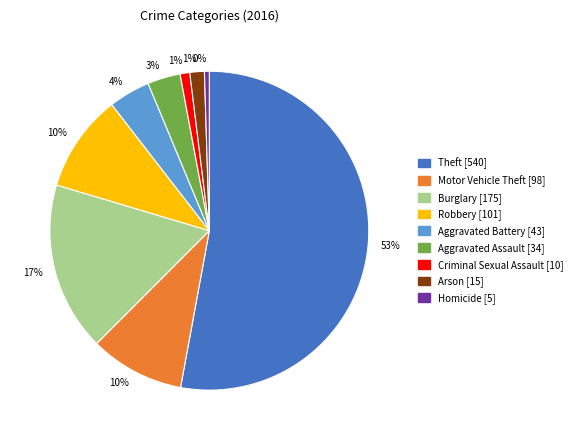

How many slices are in this pie chart?

9